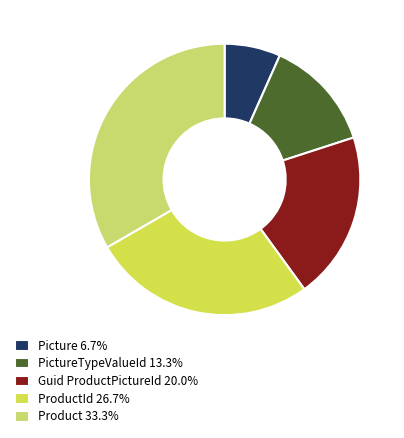

How many segments does this pie chart have?

5